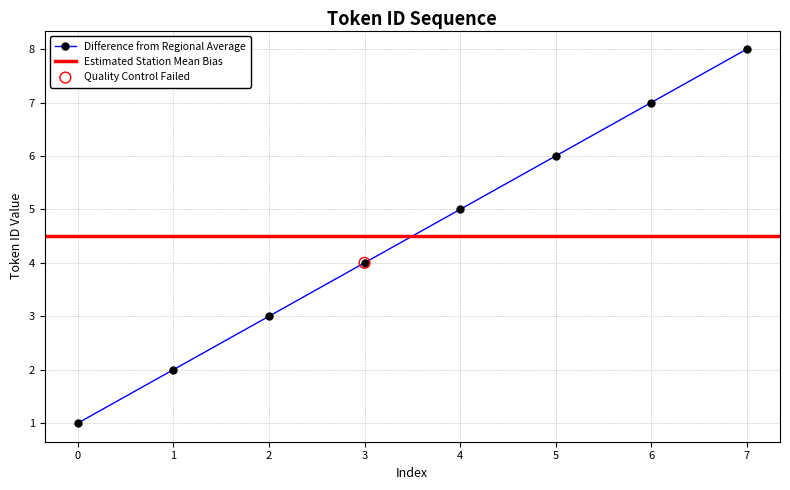

What is the change in value from 2 to 5?

+3